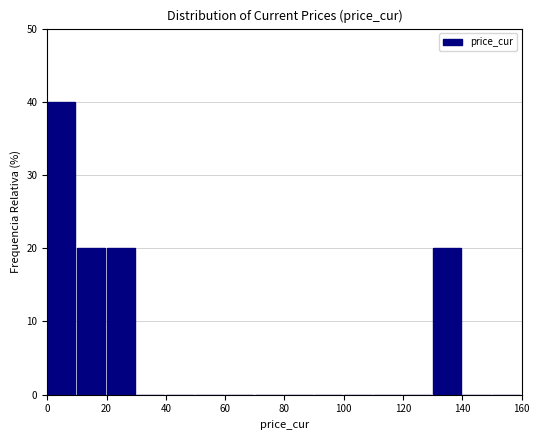

Reading left to right, transcribe this chart: for each bar, give the range it covers on the x-axis and its height. The values are not printed on the chart, so give them approximately, as read against the axis.

0 to 10: 40
10 to 20: 20
20 to 30: 20
30 to 40: 0
40 to 50: 0
50 to 60: 0
60 to 70: 0
70 to 80: 0
80 to 90: 0
90 to 100: 0
100 to 110: 0
110 to 120: 0
120 to 130: 0
130 to 140: 20
140 to 150: 0
150 to 160: 0